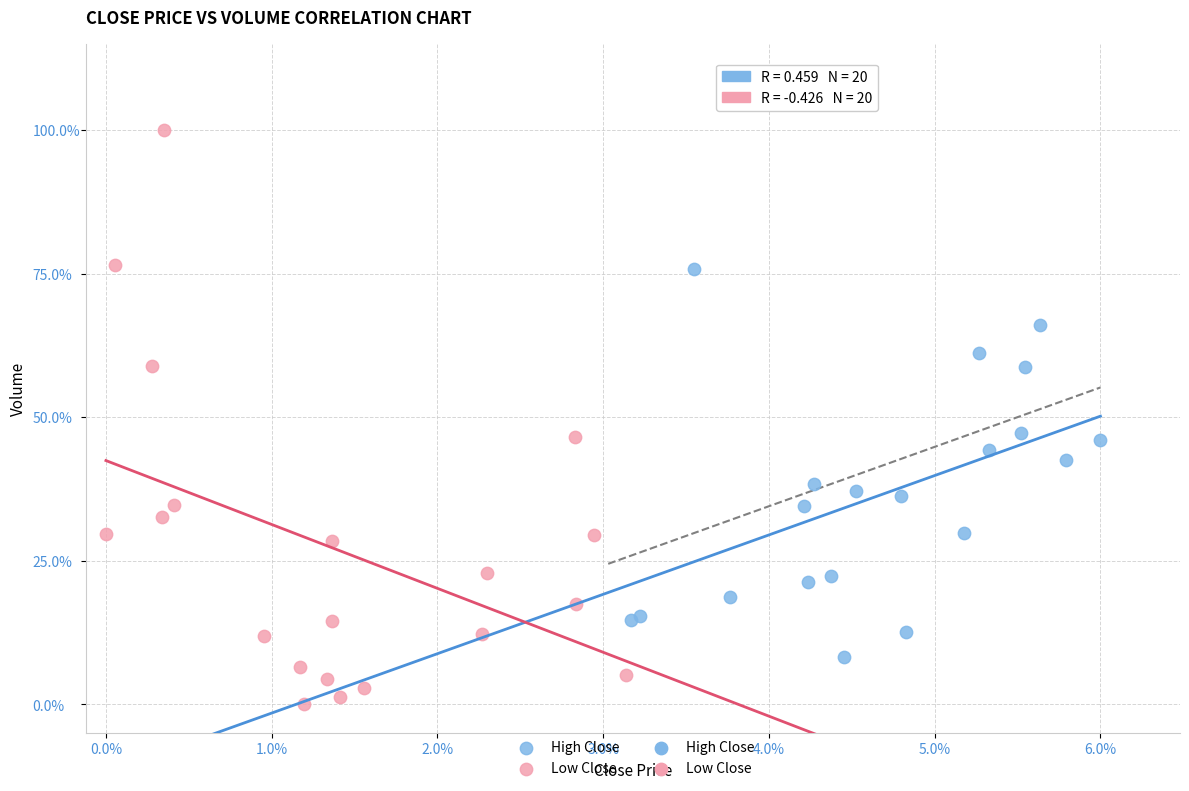

Which series has the widest spread of Y values?

Low Close